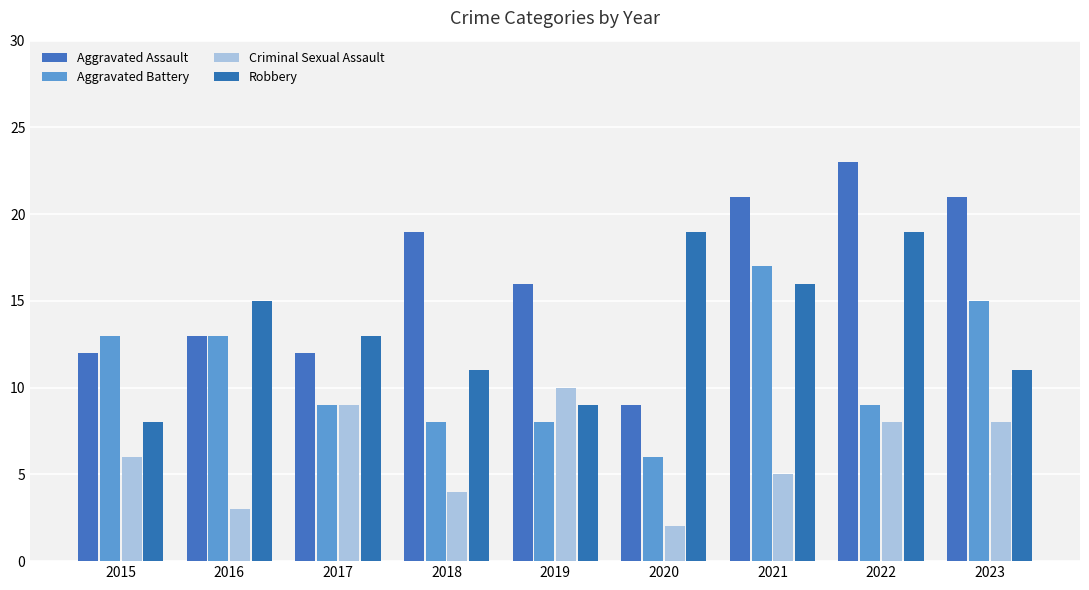

Rank the categories by Robbery value from highest to lowest.

2020, 2022, 2021, 2016, 2017, 2018, 2023, 2019, 2015